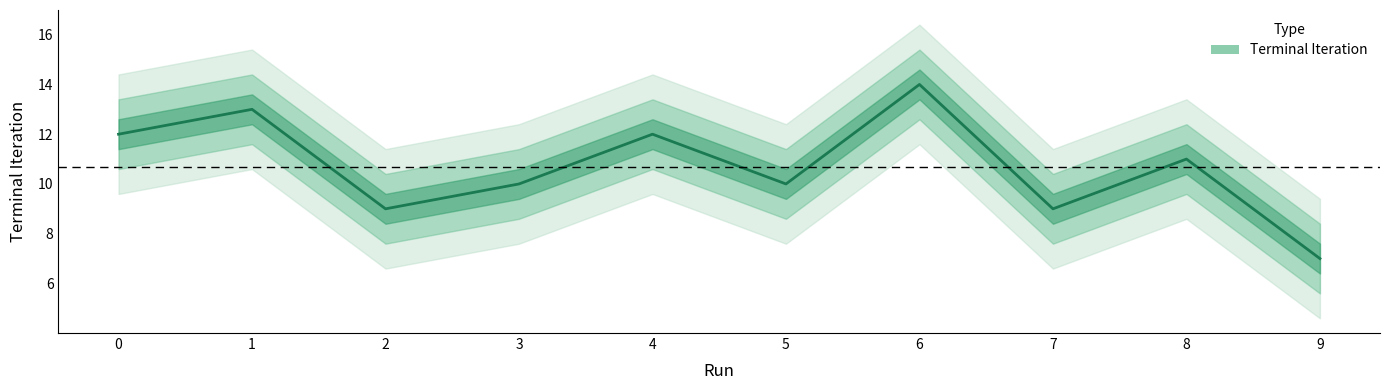

How many values are between 9 and 12?

7